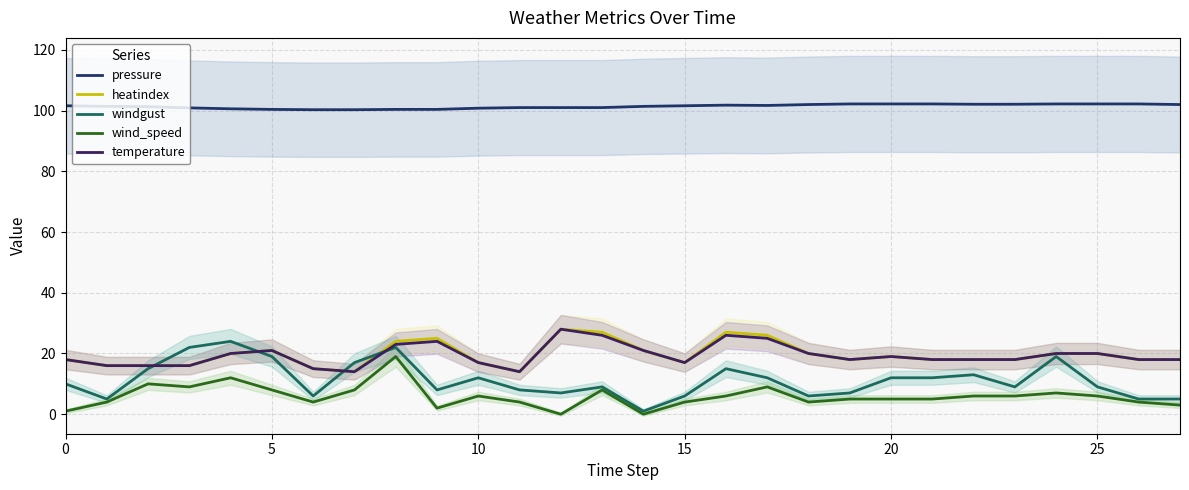

True or false: temperature and wind_speed intersect in this chart.

False